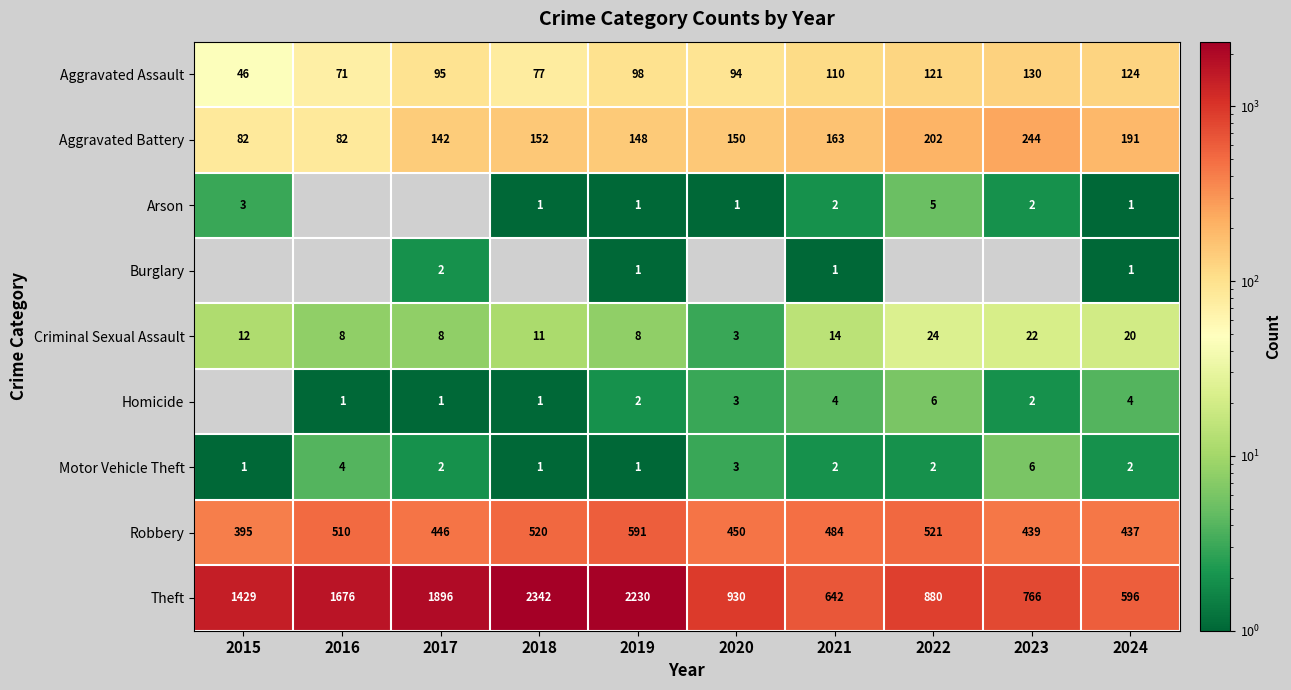

What is the approximate value of Aggravated Battery at 2021, to the nearest 10?

160